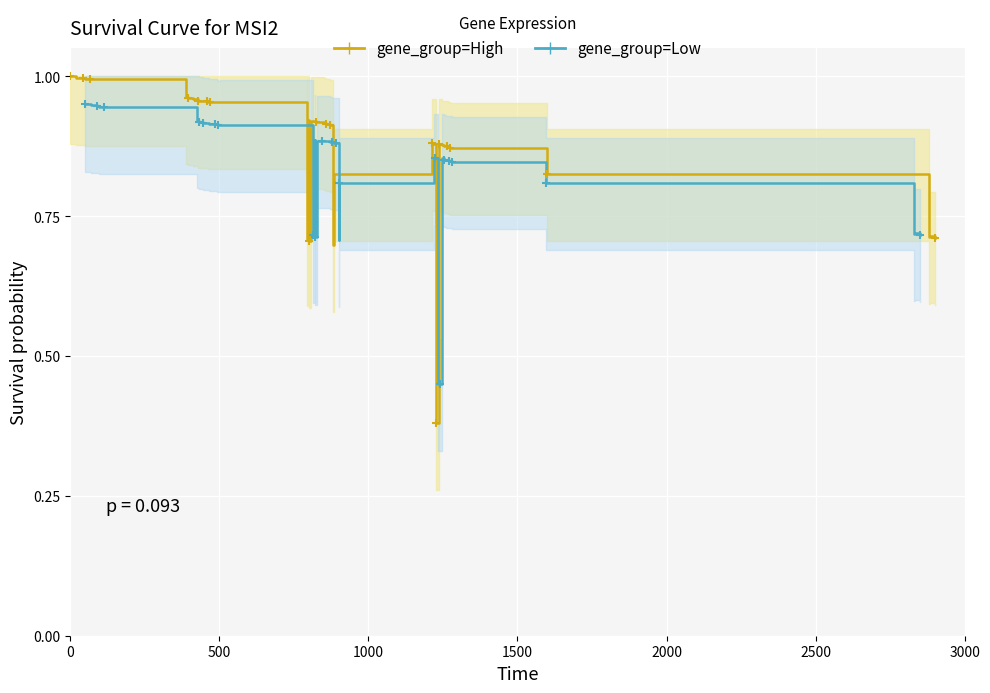

Reading right to left, what are all the values shown in this chart?

gene_group=High: 0.7	0.7	0.7	0.8	0.8	0.9	0.9	0.9	0.9	0.9	0.9	0.4	0.4	0.9	0.9	0.8	0.7	0.9	0.9	0.9	0.9	0.9	0.9	0.7	0.9	0.7	1.0	1.0	1.0	1.0	1.0	1.0	1.0	1.0	1.0	1.0	1.0	1.0	1.0	1.0
gene_group=Low: 0.7	0.7	0.7	0.8	0.8	0.8	0.8	0.8	0.8	0.9	0.9	0.5	0.5	0.9	0.9	0.8	0.7	0.9	0.9	0.9	0.9	0.9	0.9	0.7	0.9	0.7	0.9	0.9	0.9	0.9	0.9	0.9	0.9	0.9	0.9	0.9	0.9	0.9	0.9	0.9